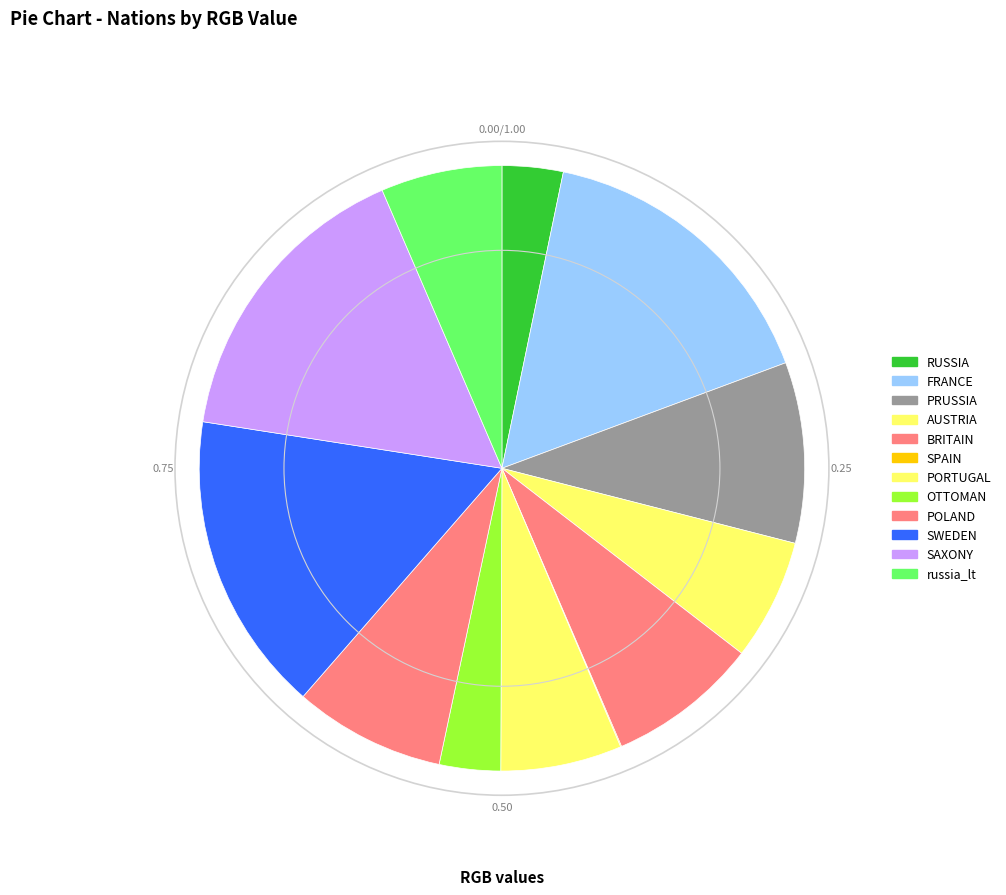

Is the sum of POLAND and FRANCE greater than half?

No